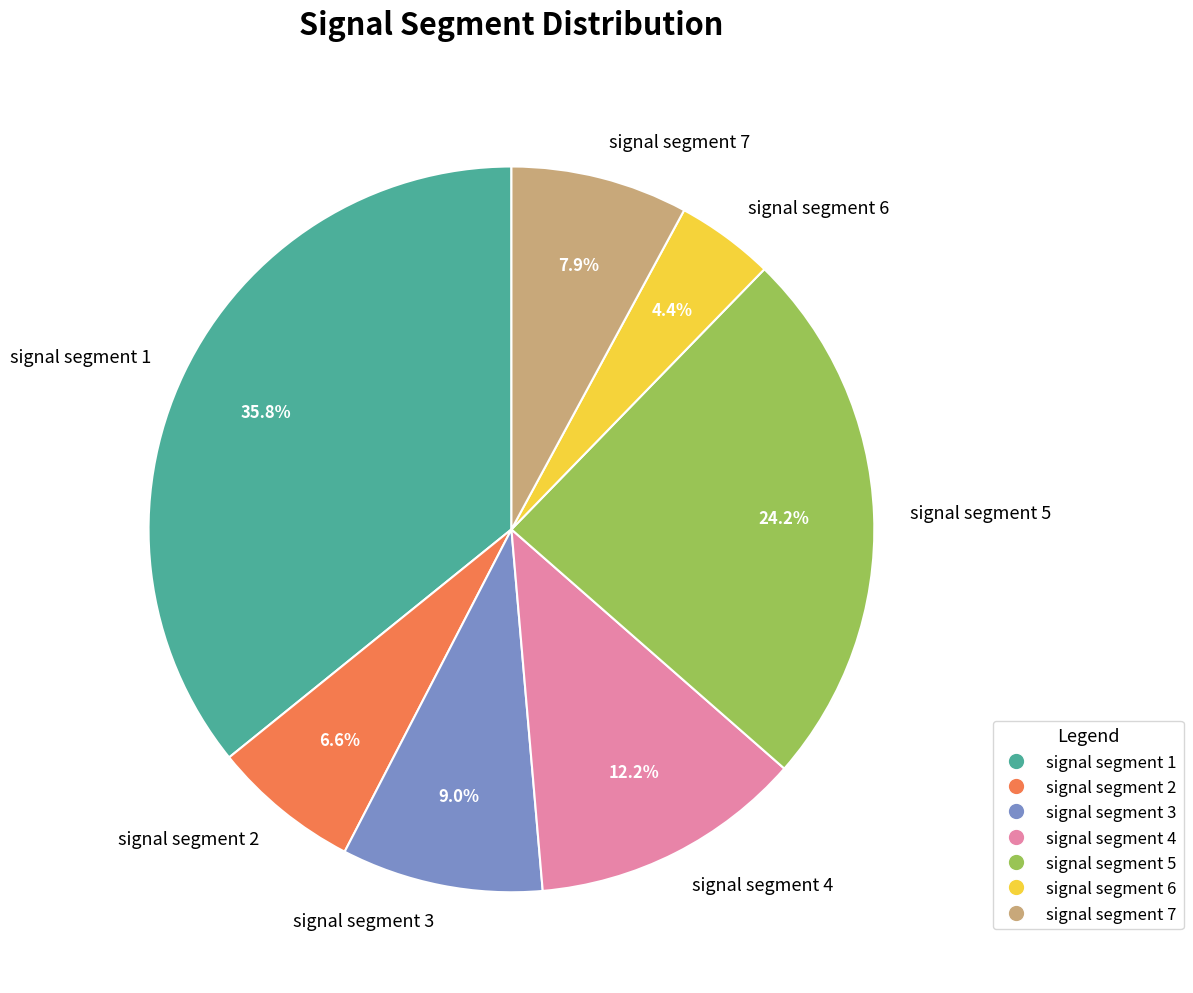

Rank the categories by value from lowest to highest.

signal segment 6, signal segment 2, signal segment 7, signal segment 3, signal segment 4, signal segment 5, signal segment 1